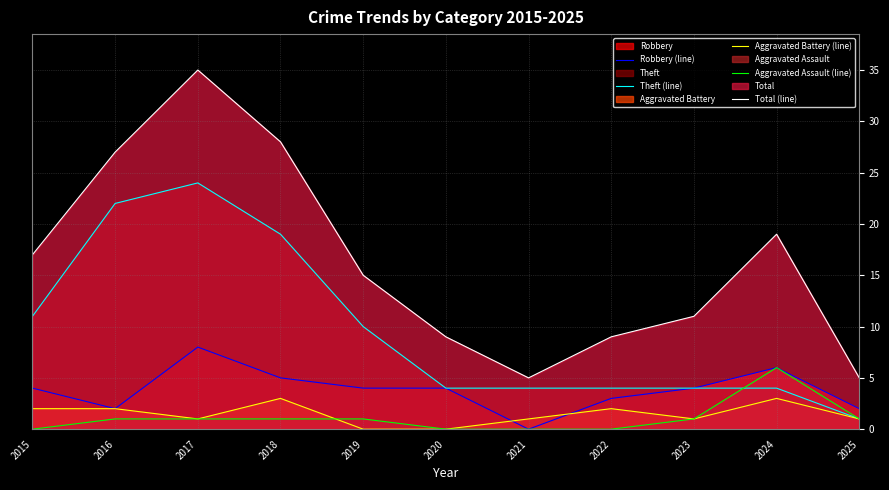

Reading right to left, transcribe all the data shown in this chart.

Robbery (line): 2025=2	2024=6	2023=4	2022=3	2021=0	2020=4	2019=4	2018=5	2017=8	2016=2	2015=4
Theft (line): 2025=1	2024=4	2023=4	2022=4	2021=4	2020=4	2019=10	2018=19	2017=24	2016=22	2015=11
Aggravated Battery (line): 2025=1	2024=3	2023=1	2022=2	2021=1	2020=0	2019=0	2018=3	2017=1	2016=2	2015=2
Aggravated Assault (line): 2025=1	2024=6	2023=1	2022=0	2021=0	2020=0	2019=1	2018=1	2017=1	2016=1	2015=0
Total (line): 2025=5	2024=19	2023=11	2022=9	2021=5	2020=9	2019=15	2018=28	2017=35	2016=27	2015=17